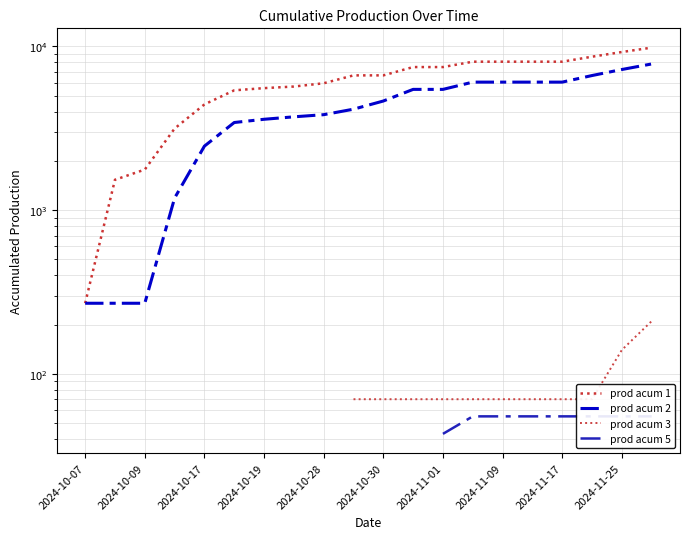

The prod acum 5 series shows 81.5 at 2024-11-25. True or false?

False